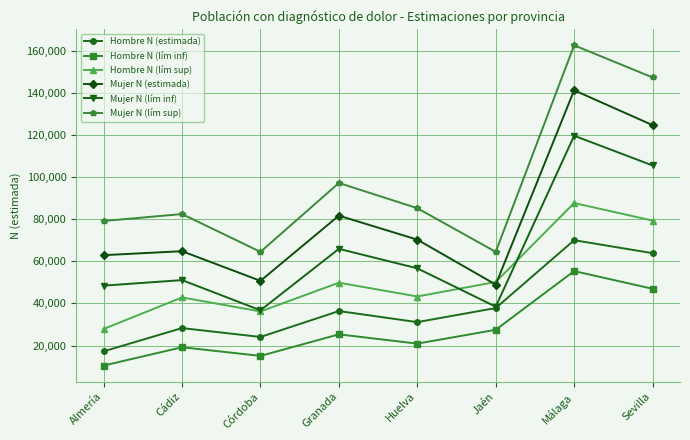

Rank the categories by Hombre N (lím inf) value from lowest to highest.

Almería, Córdoba, Cádiz, Huelva, Granada, Jaén, Sevilla, Málaga